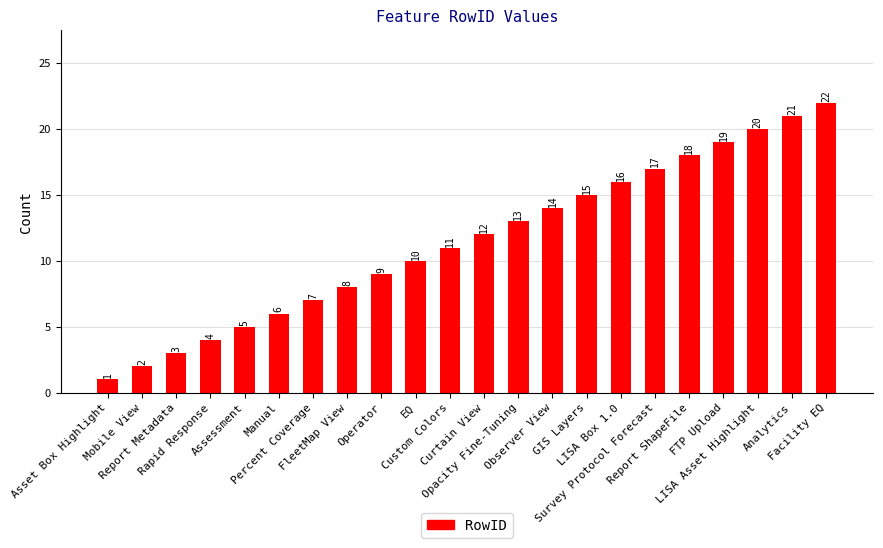

The value at FTP Upload is 32. True or false?

False